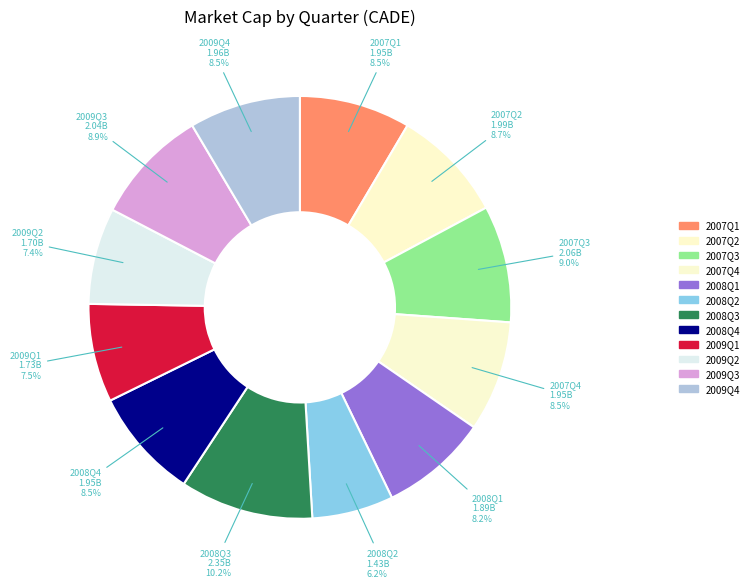

True or false: 2009Q1 accounts for 1% of the total.

False